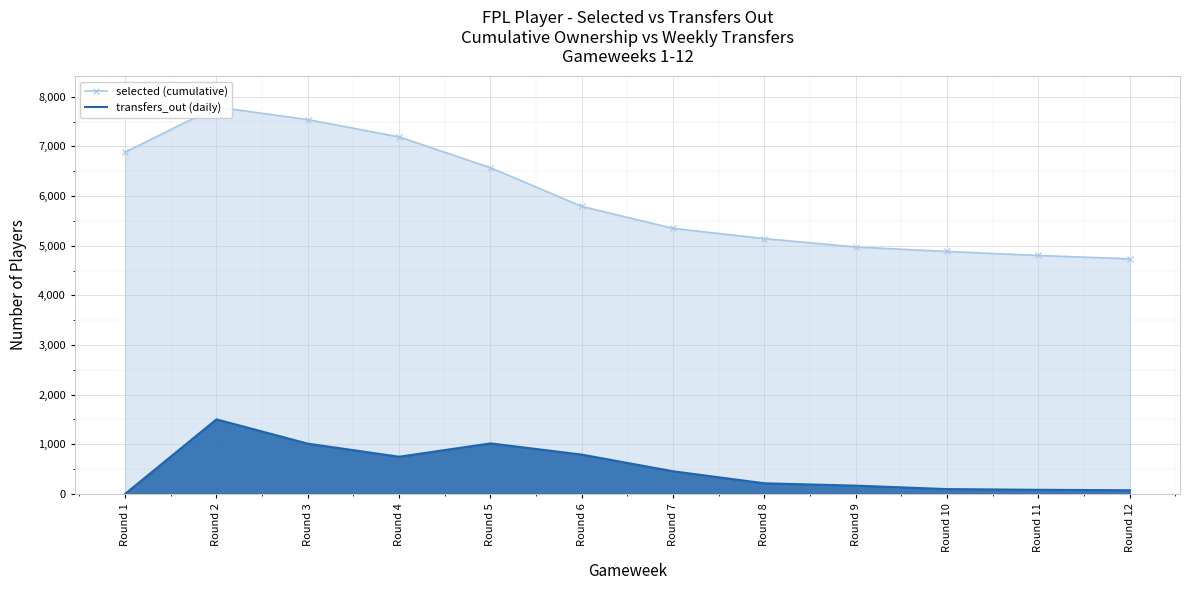

Reading left to right, list all the values displayed in this chart.

selected (cumulative): 6884	7794	7541	7192	6572	5792	5349	5143	4974	4884	4803	4736
transfers_out (daily): 0	1501	1012	748	1017	791	455	213	166	96	82	73